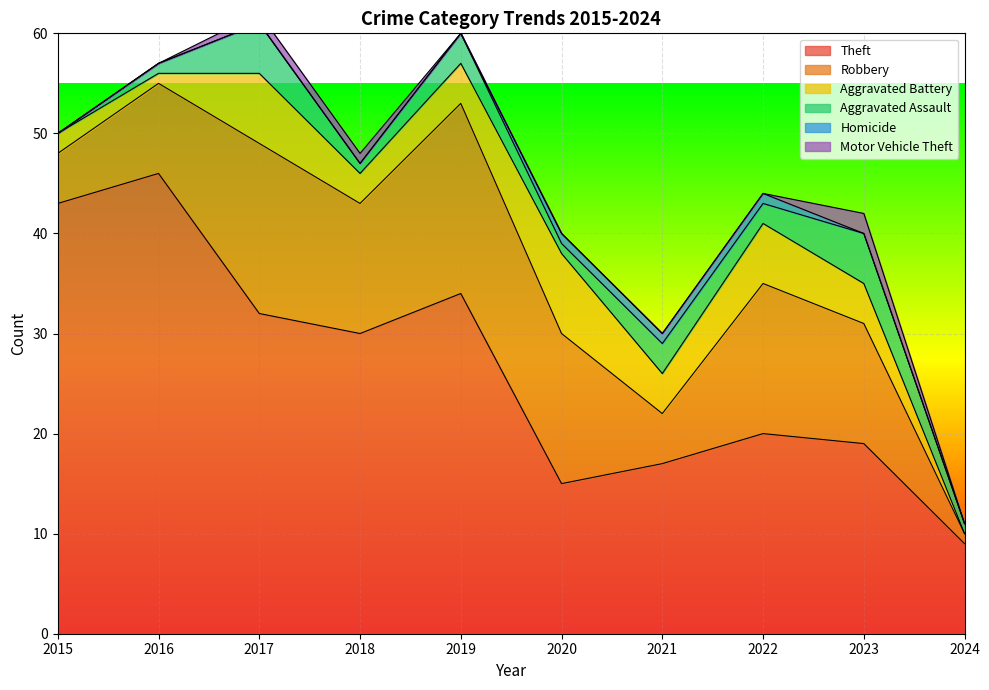

Which category has the highest value across all series?

2016